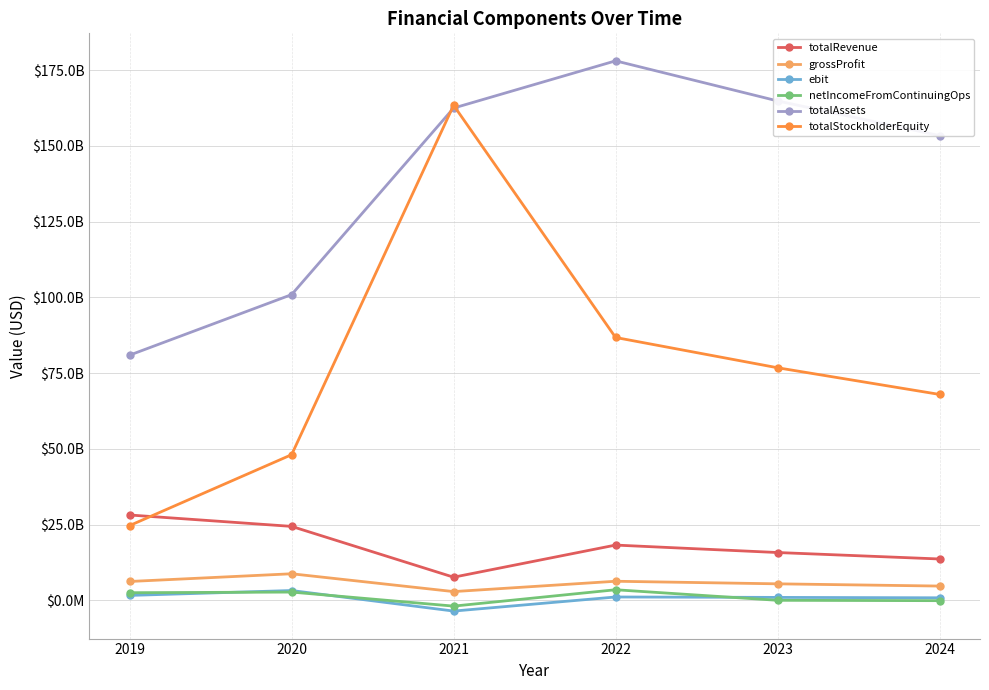

True or false: totalStockholderEquity and netIncomeFromContinuingOps cross at least once.

False